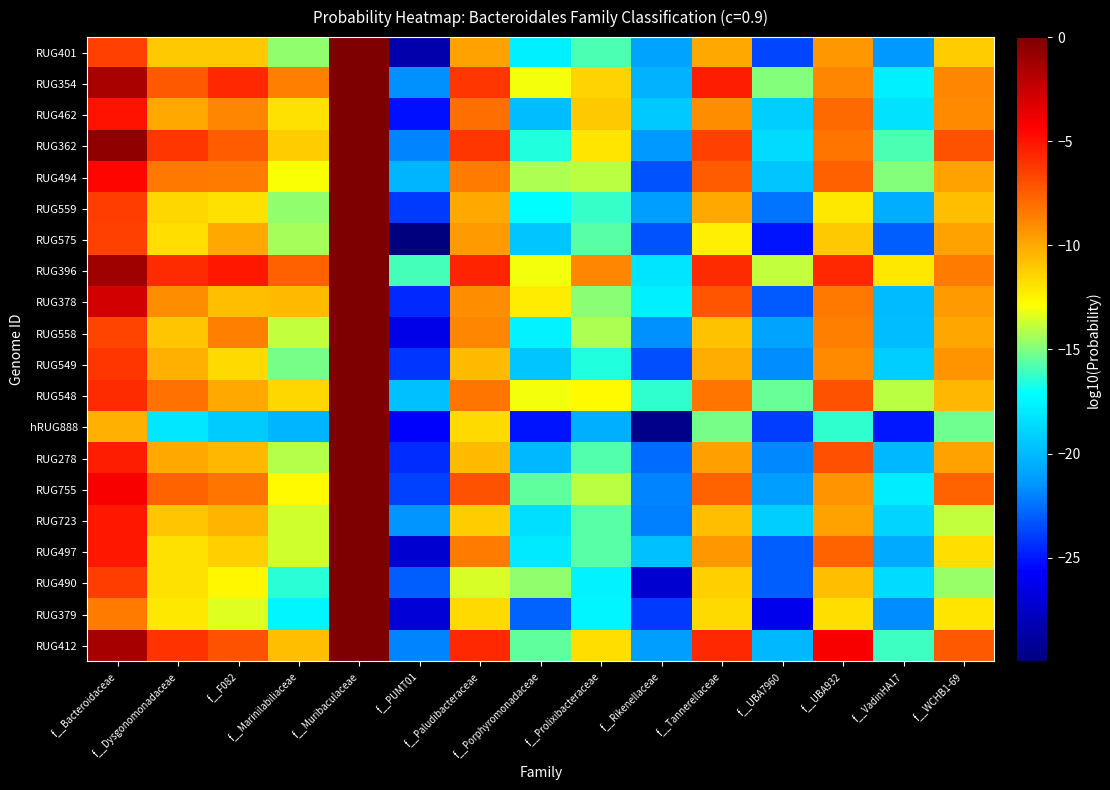

Which series has the largest range (max minus min)?

RUG575